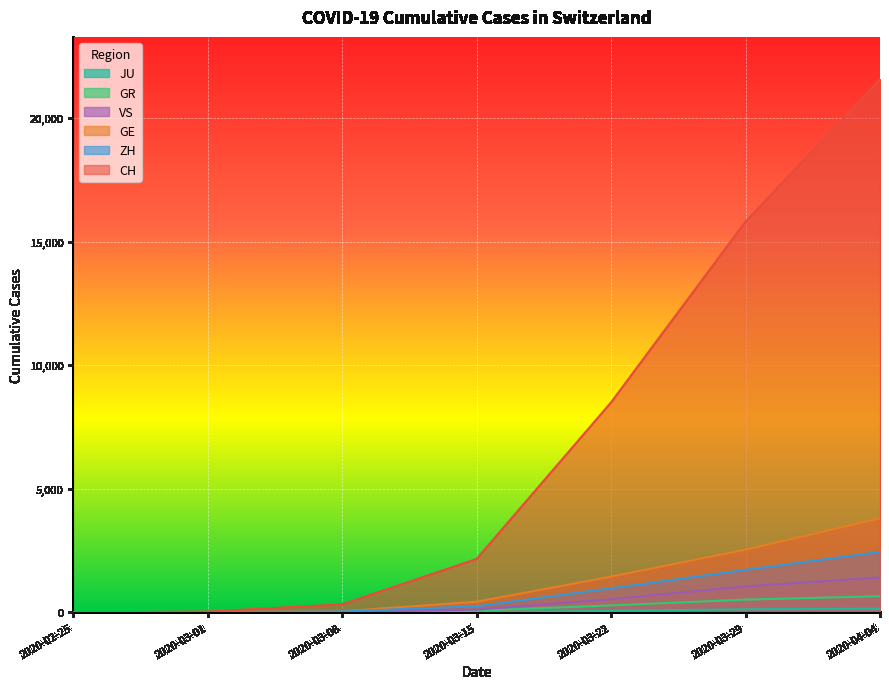

Which series has the largest total across all categories?

CH